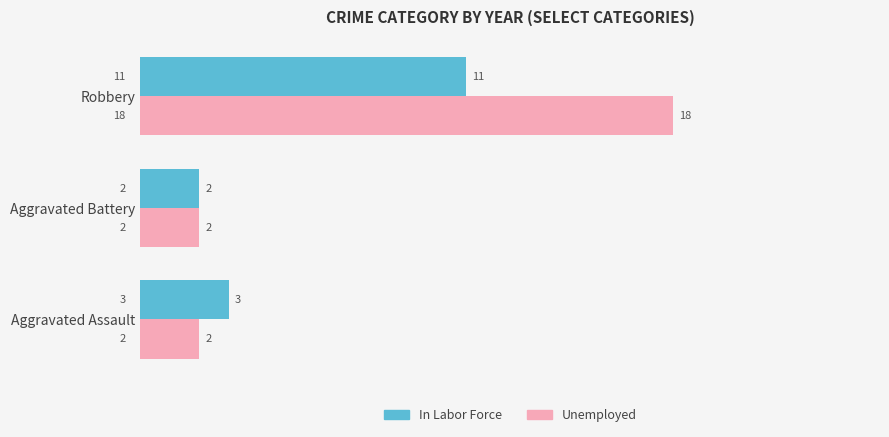

How many data points in Unemployed are above 2?

1